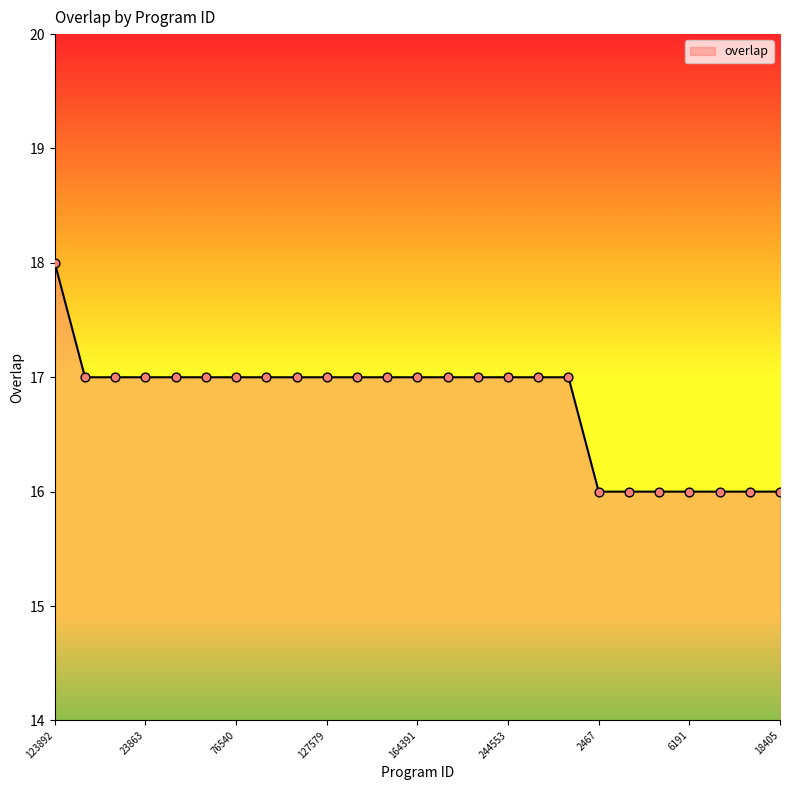

What is the maximum value shown in the chart?

18